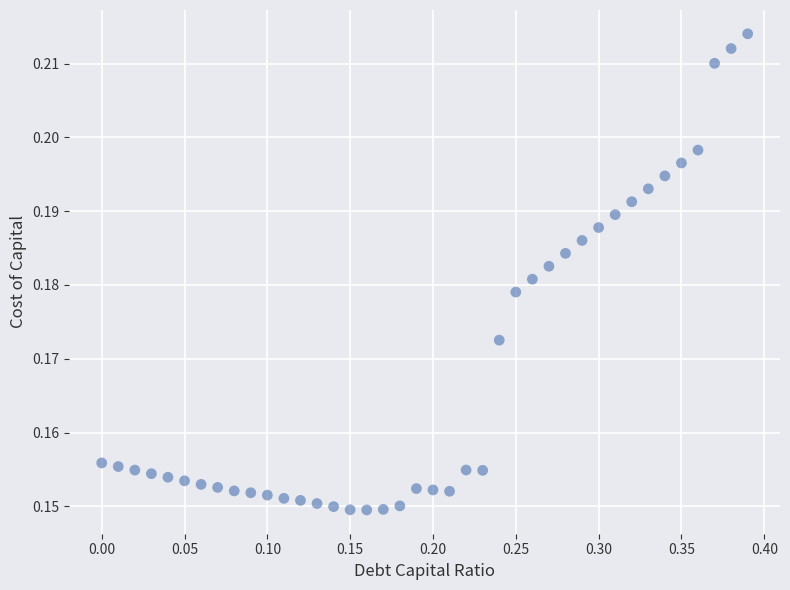

What is the range of X values (max minus min)?

0.4